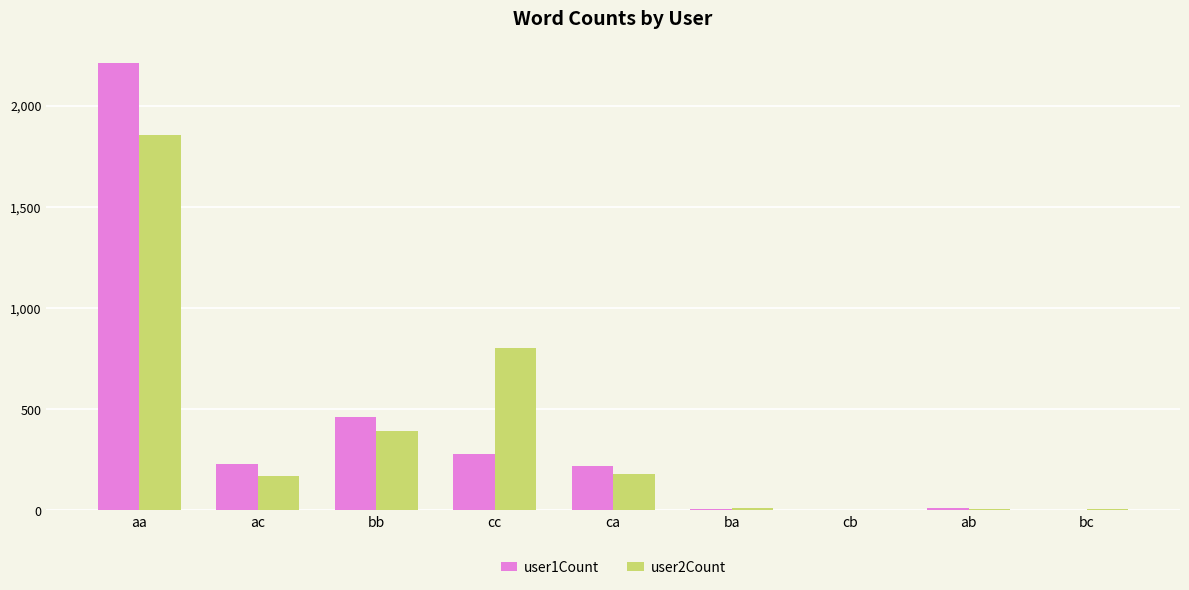

Is the value of user1Count at aa greater than the value of user2Count at ab?

Yes